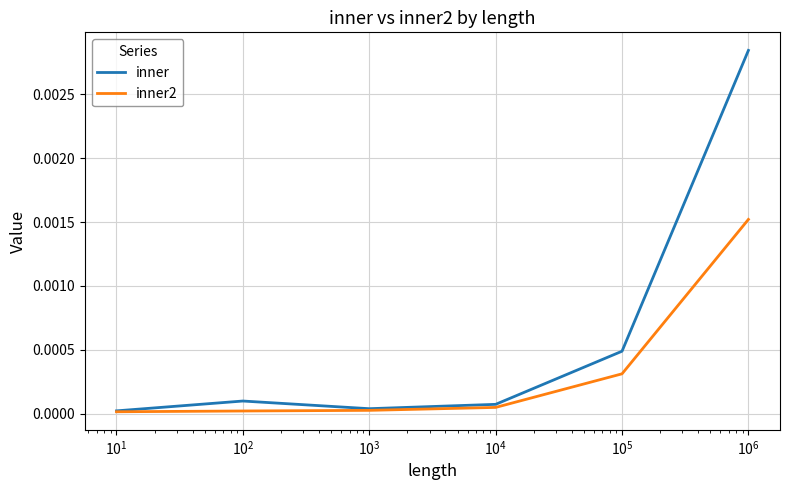

Which series has the largest range (max minus min)?

inner